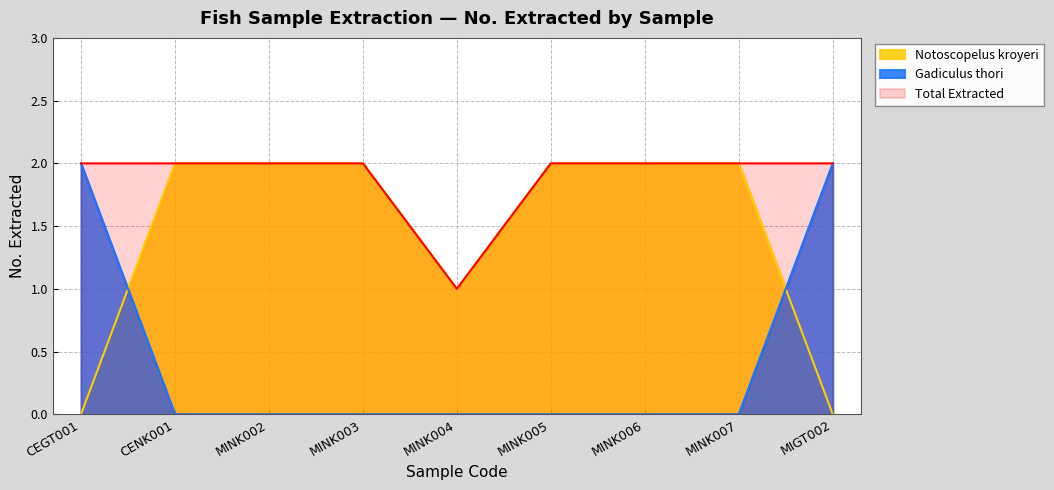

The value at MINK006 is 1. True or false?

False